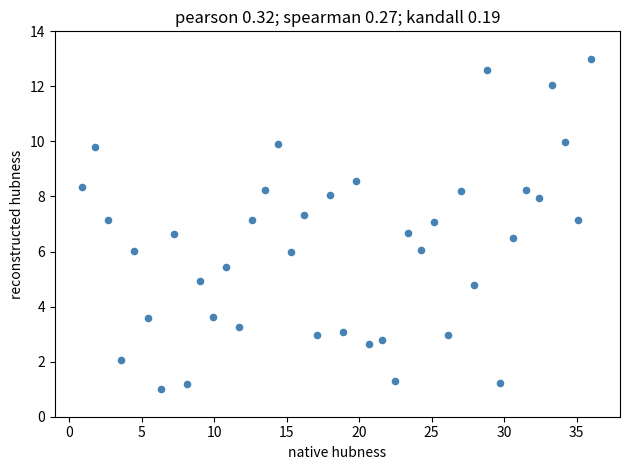

What is the range of X values (max minus min)?

35.1